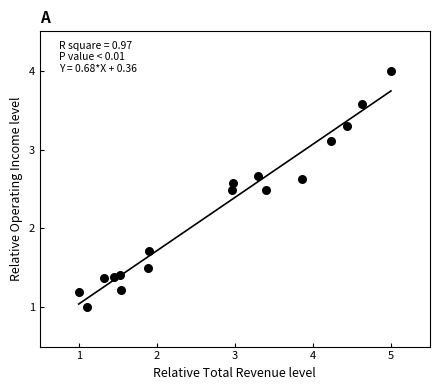

What Y value in the scatter plot is closest to 2?

1.7